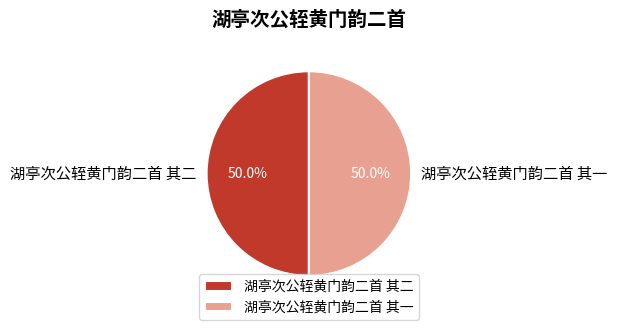

To the nearest percent, what is the average slice percentage?

50%